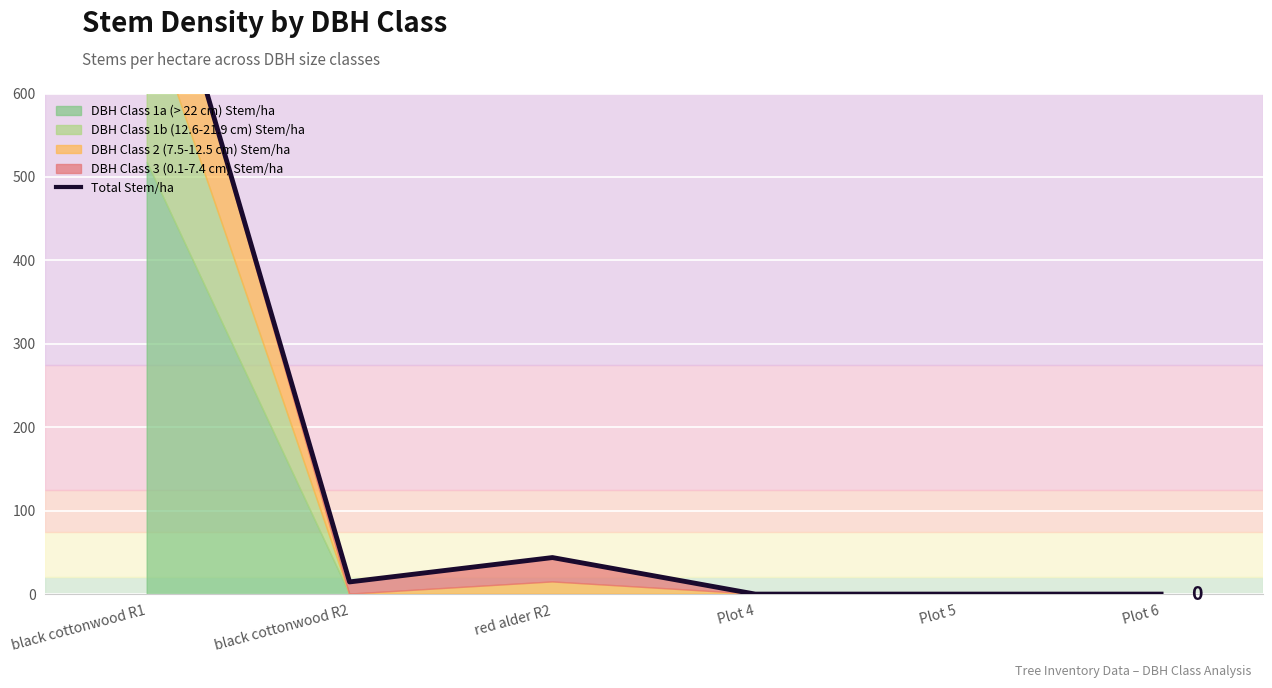

Where does the data first go above 14?

black cottonwood R1